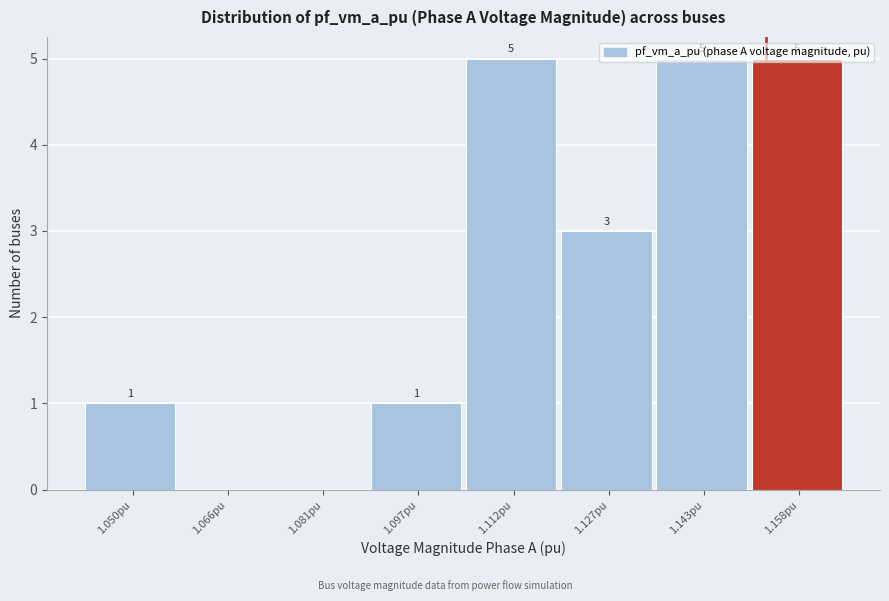

What is the greatest value displayed?

5